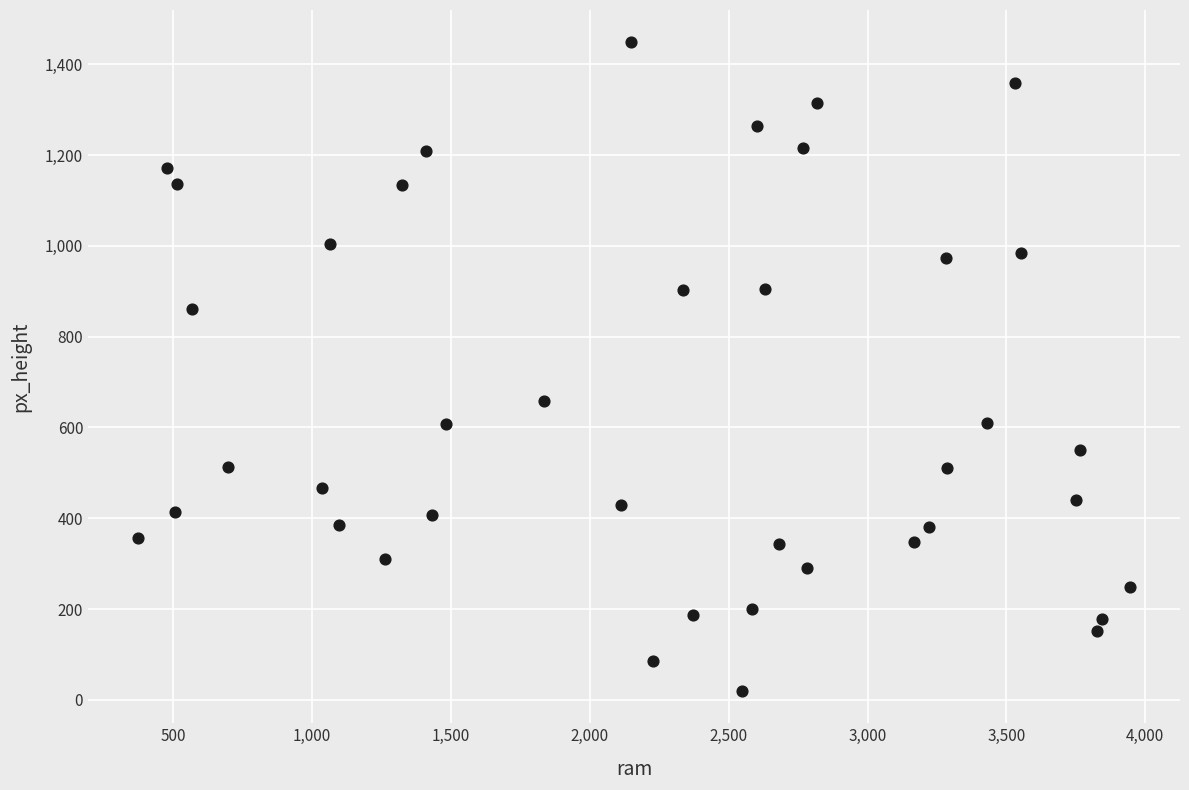

What is the range of X values (max minus min)?

3573